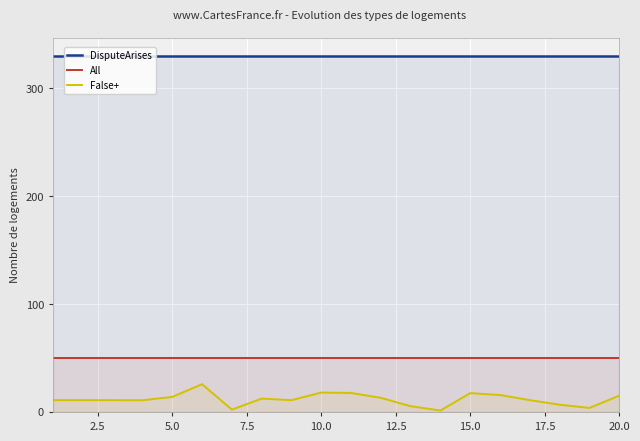

At 20.0, list the series in order from smallest to largest.

False+, All, DisputeArises